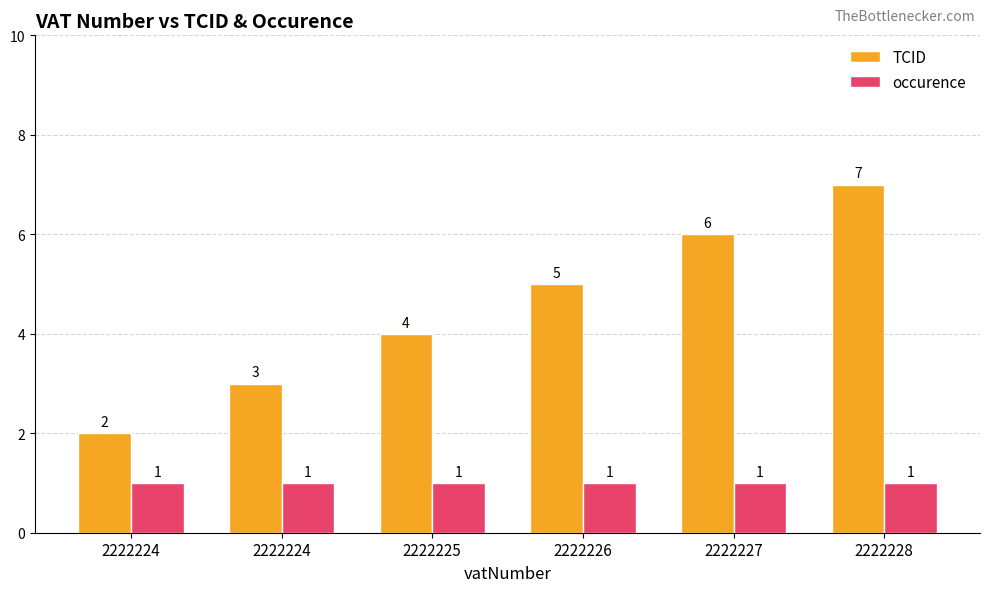

What is the spread (max minus min) of values at 2222226?

4